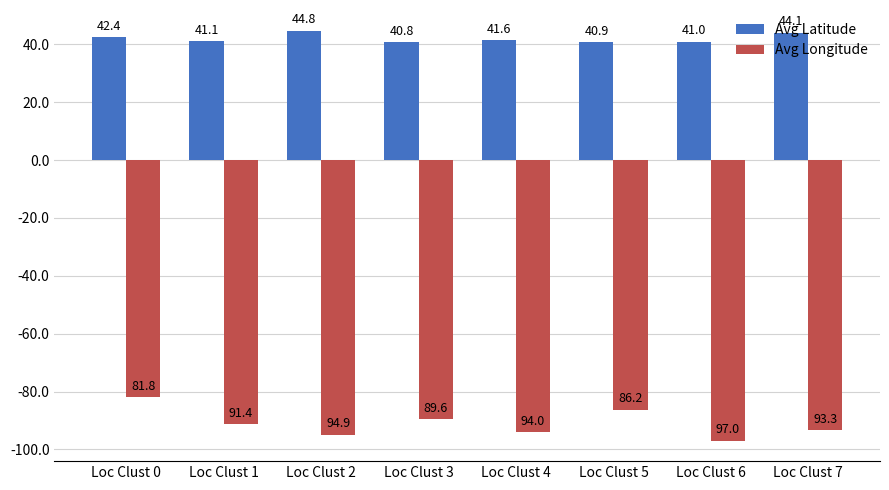

Which label corresponds to the smallest value in the chart?

Loc Clust 6